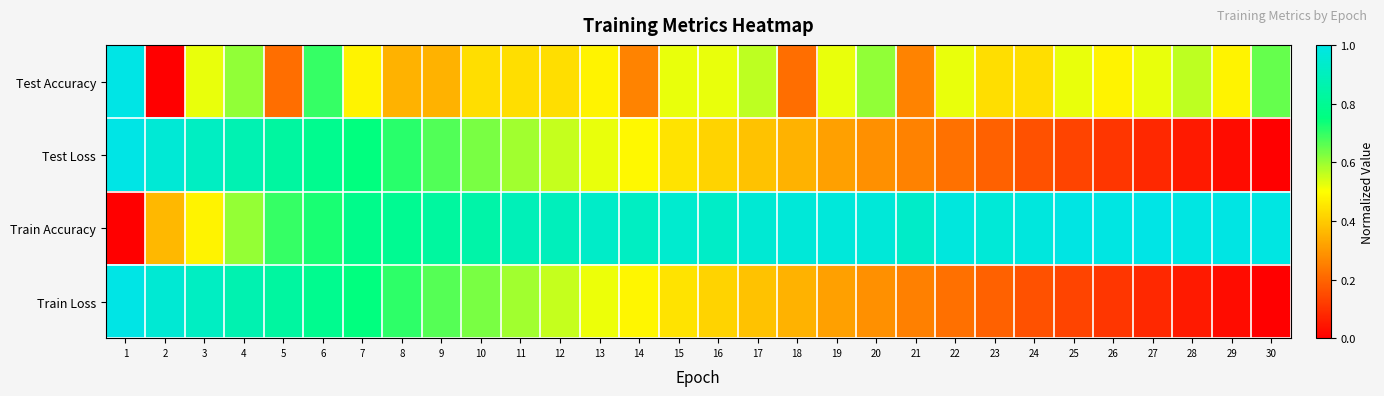

What is the maximum value shown in the chart?

1.0